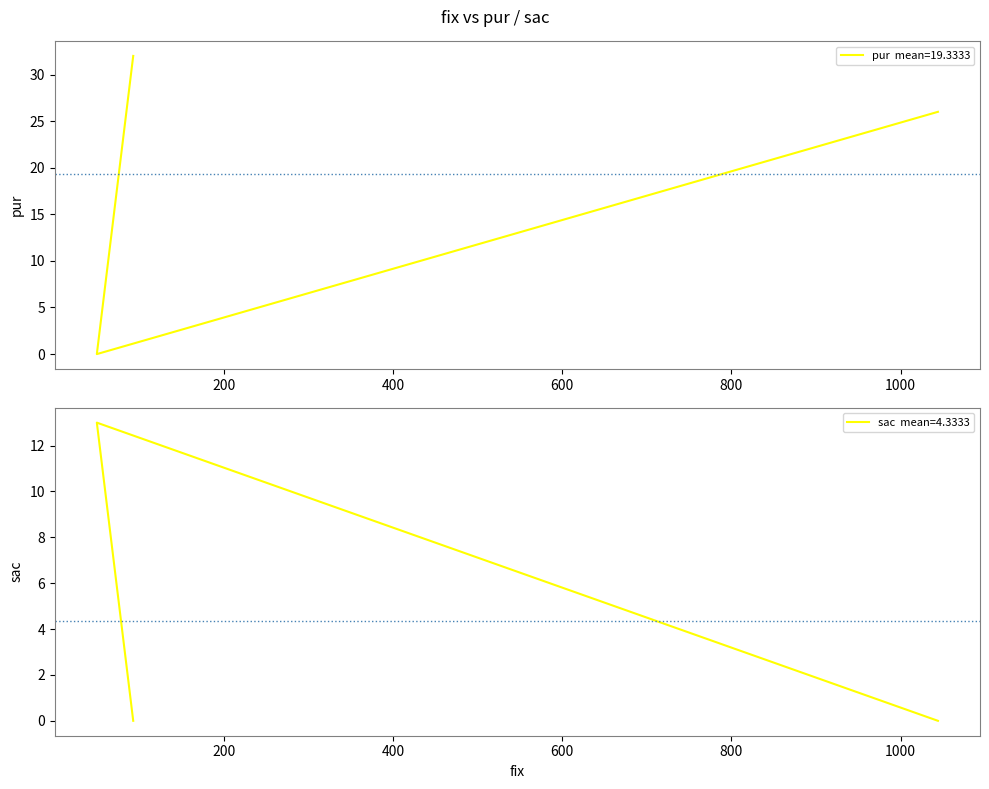

How many data points in pur are less than 26?

1